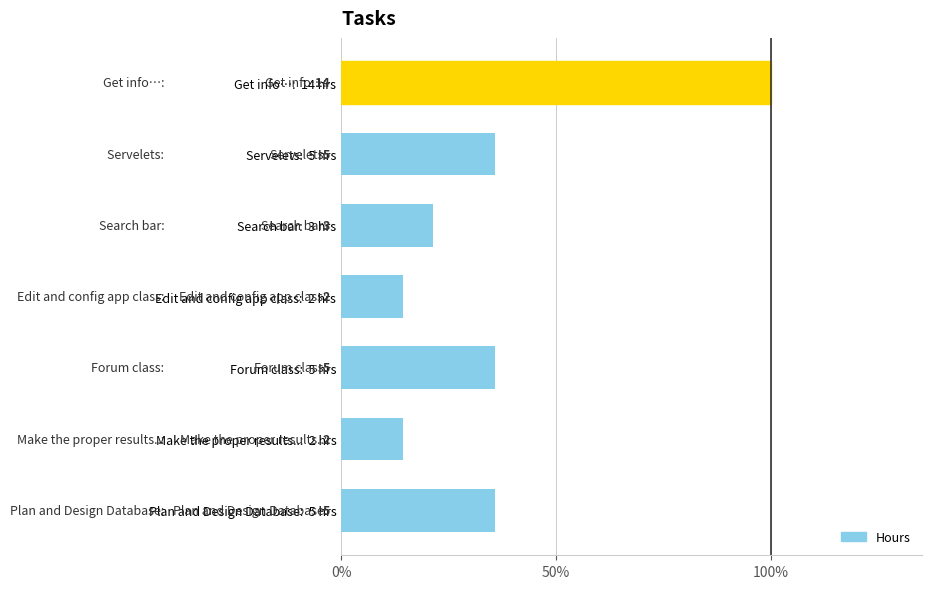

Does the chart contain any negative values?

No